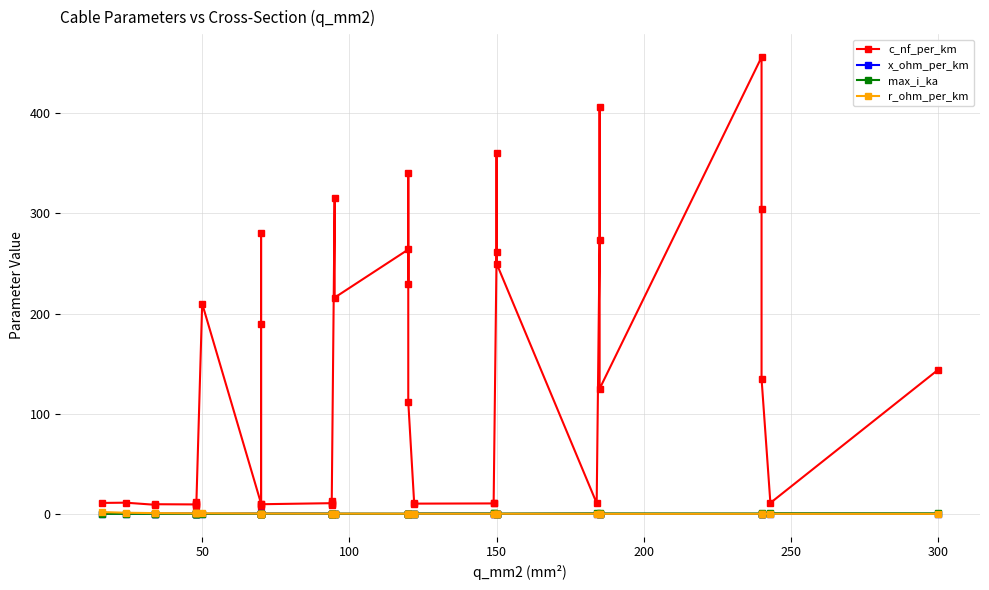

True or false: max_i_ka and c_nf_per_km cross at least once.

False